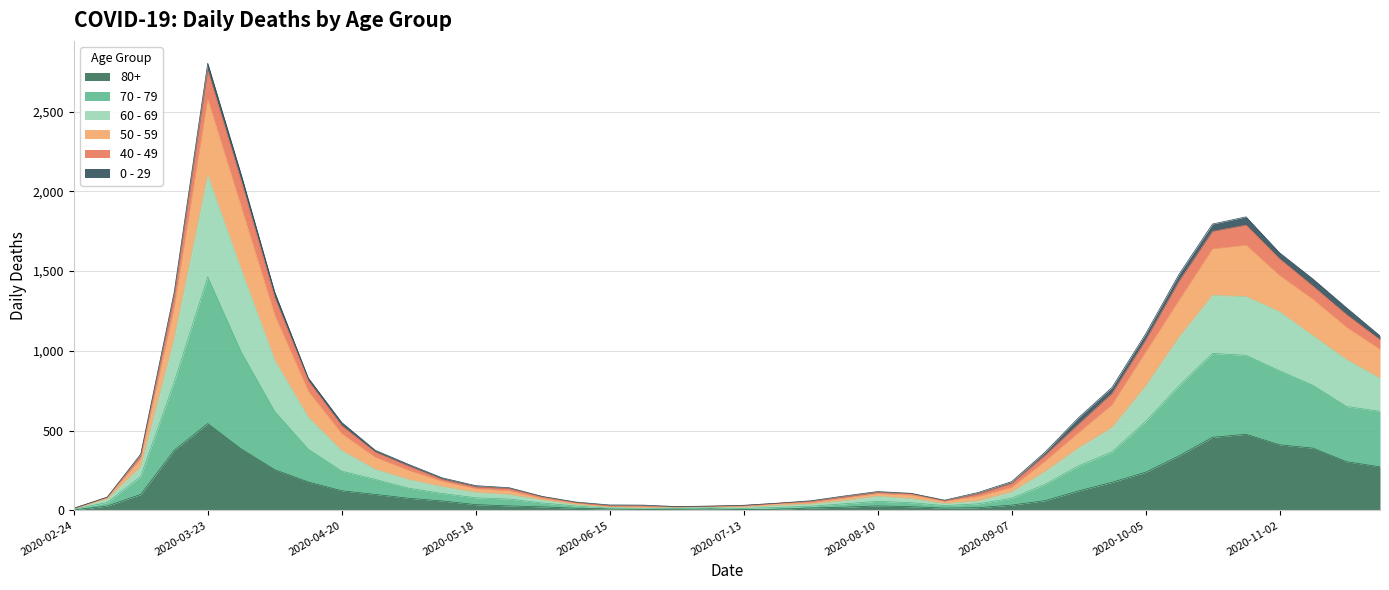

True or false: 50 - 59 and 60 - 69 cross at least once.

False